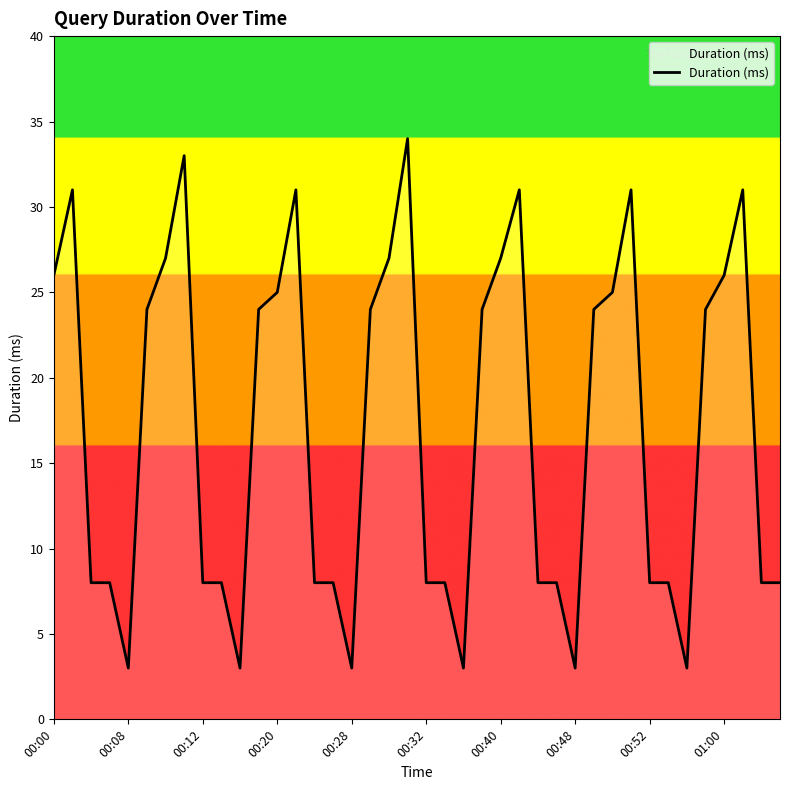

Is this an area chart (filled region under the line)?

No